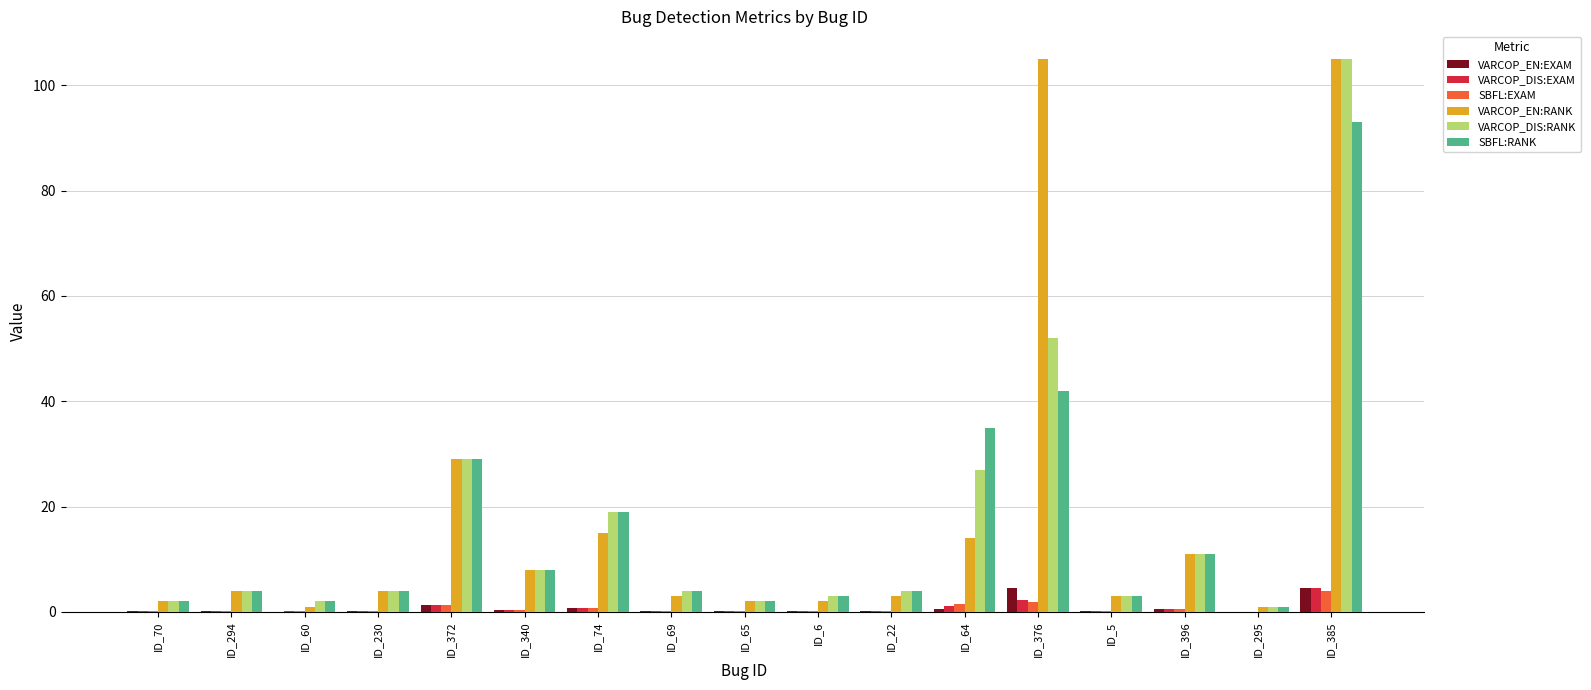

What is the highest value of the VARCOP_DIS:EXAM series?

4.5